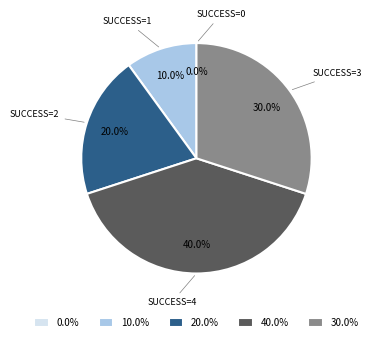

Rank the categories by value from highest to lowest.

4, 3, 2, 1, 0